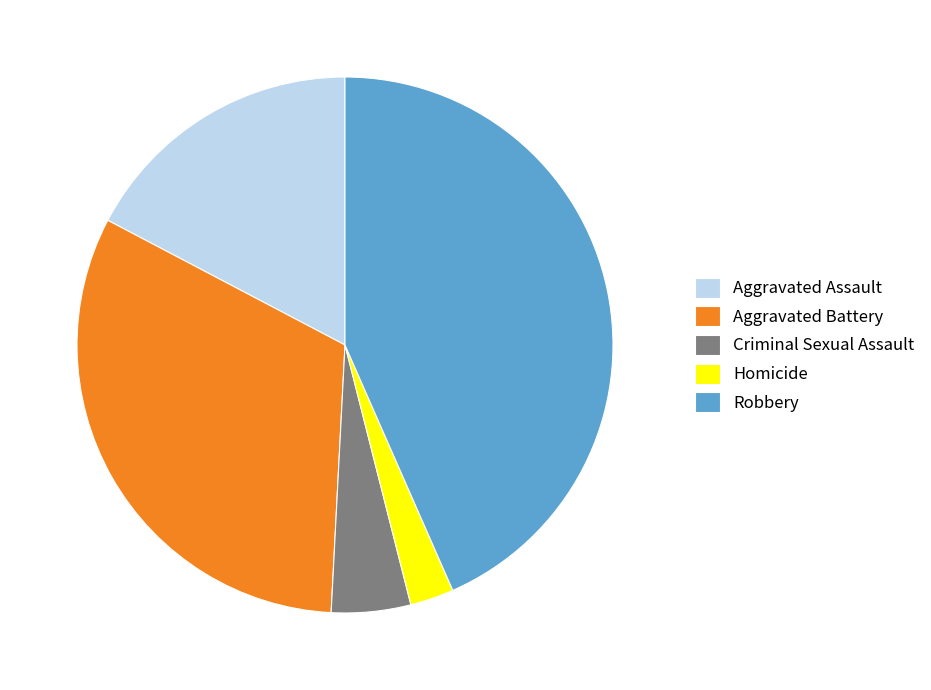

Combined, do Criminal Sexual Assault and Homicide account for over 50%?

No